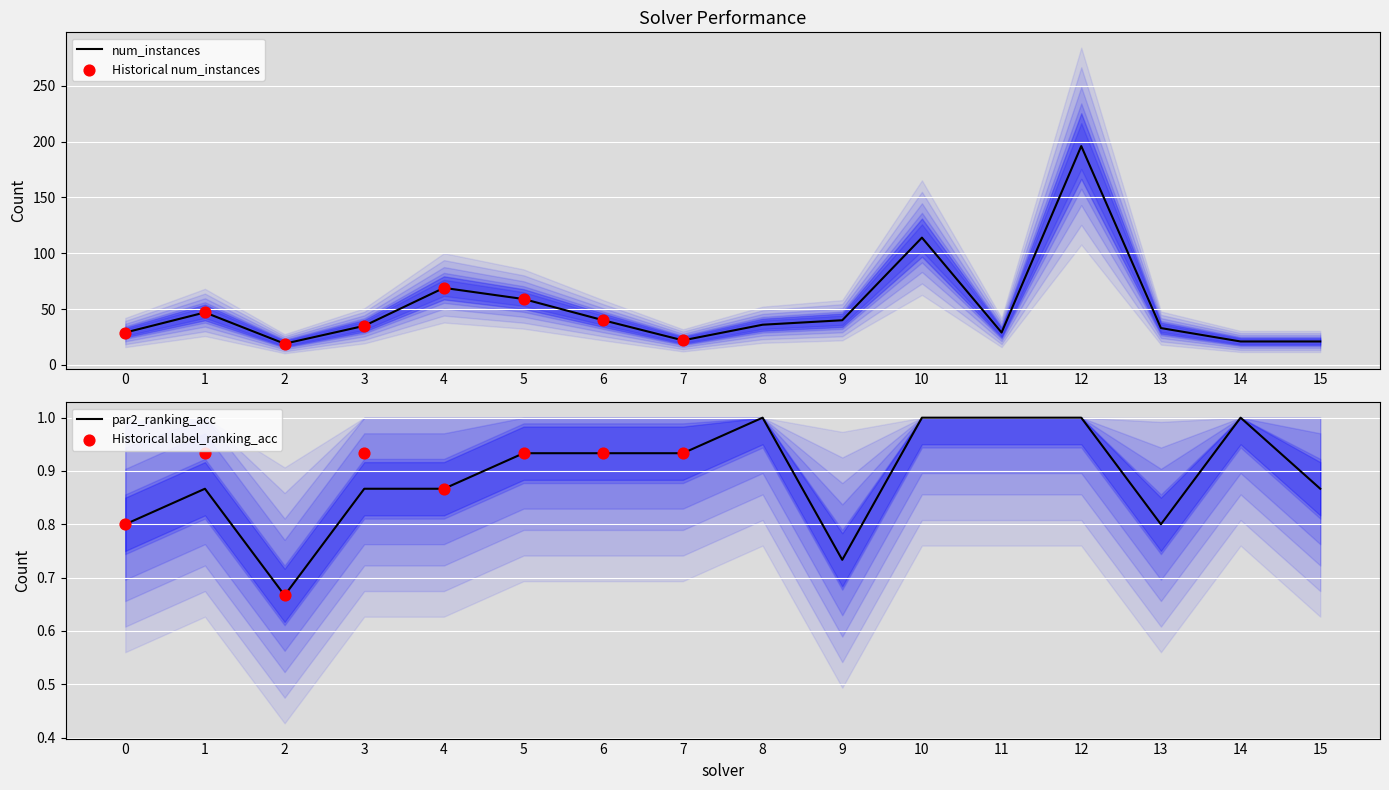

Which series has the largest total across all categories?

amount_runtime